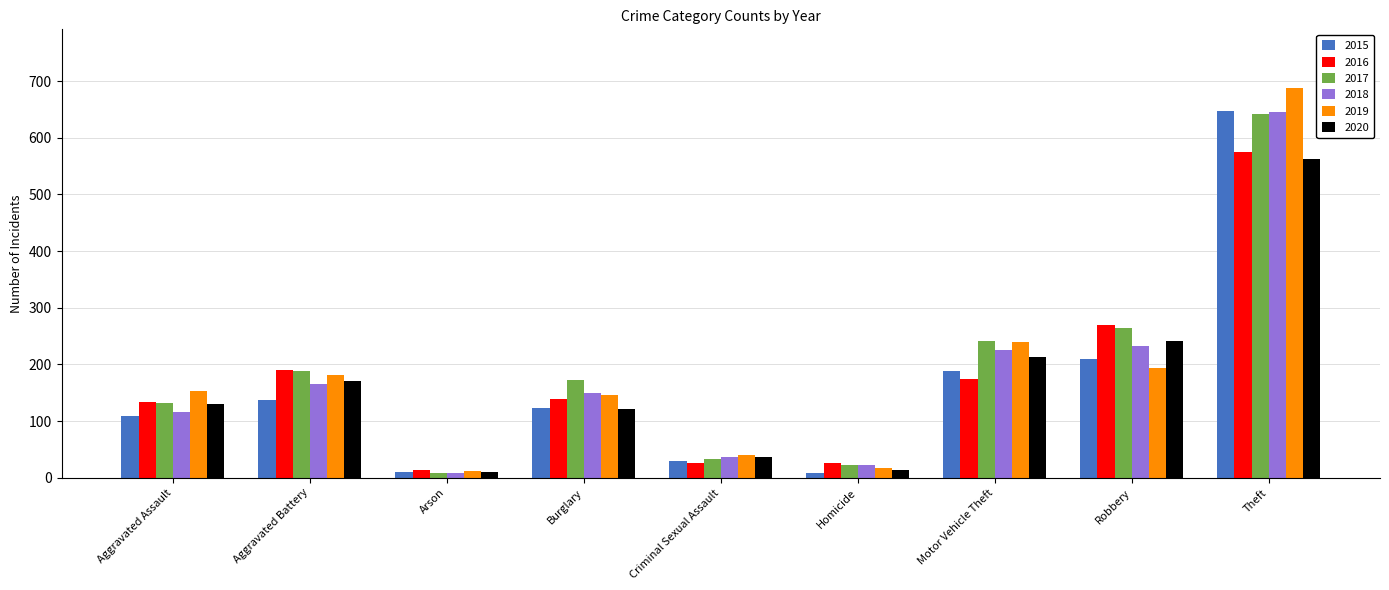

What value does the 2016 series have at Burglary, to the nearest 50?

150